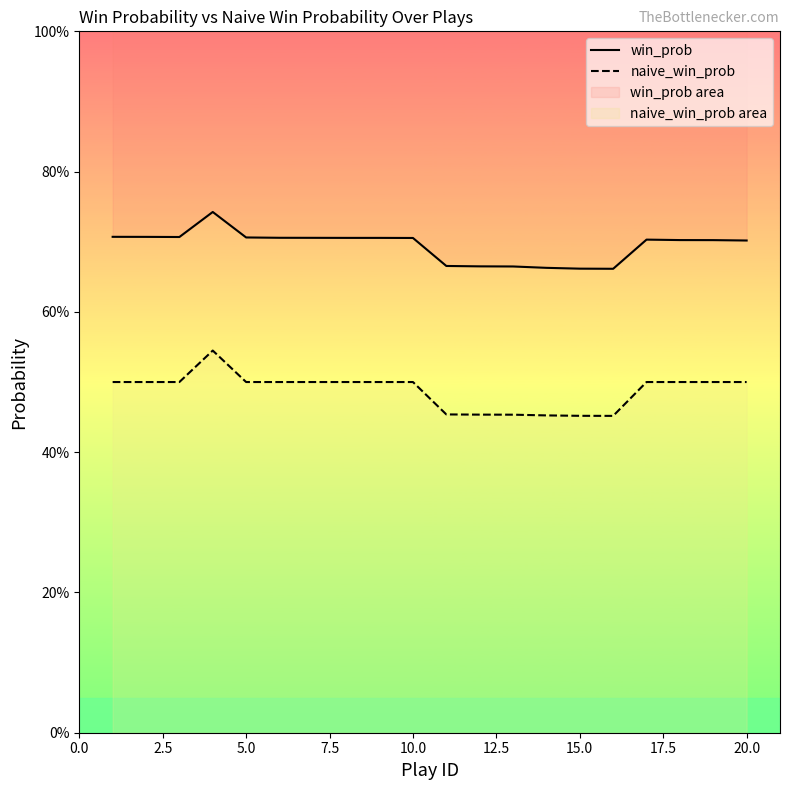

What is the sum of all naive_win_prob values?

9.8